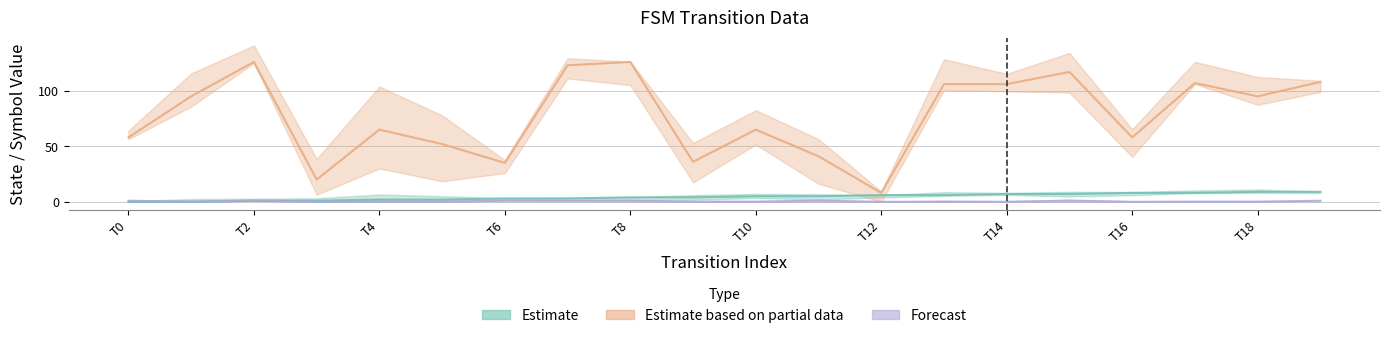

True or false: input_symbol_numeric has more than 0 points higher than both neighbors.

True